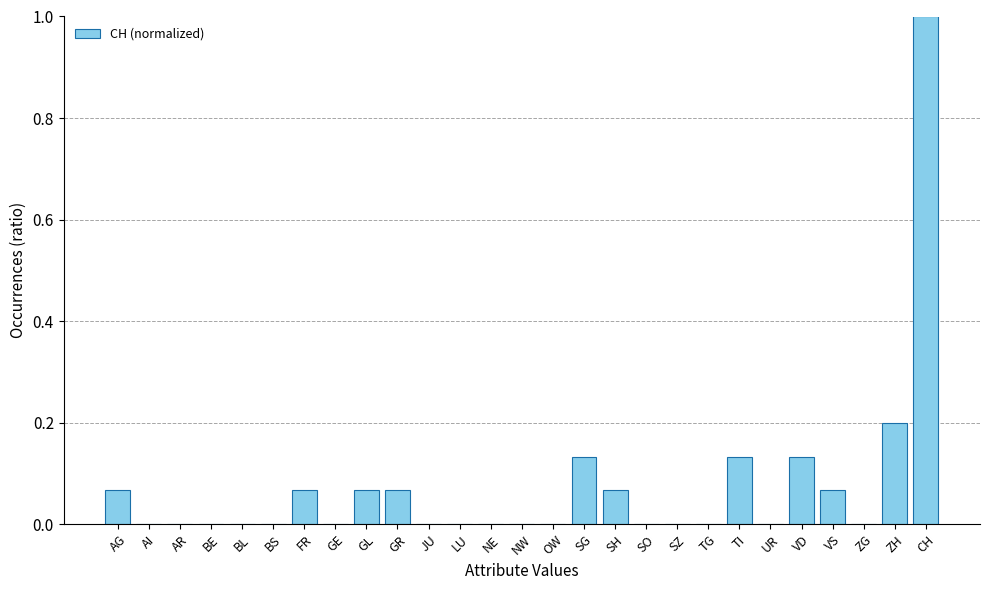

How many categories are shown in the chart?

27